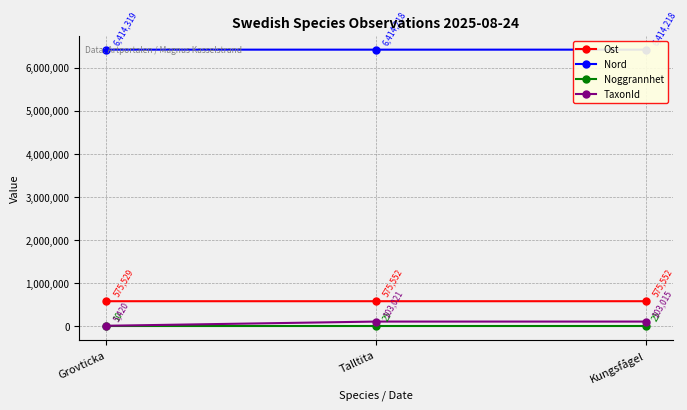

What is the approximate value of TaxonId at Talltita, to the nearest 50?

103000